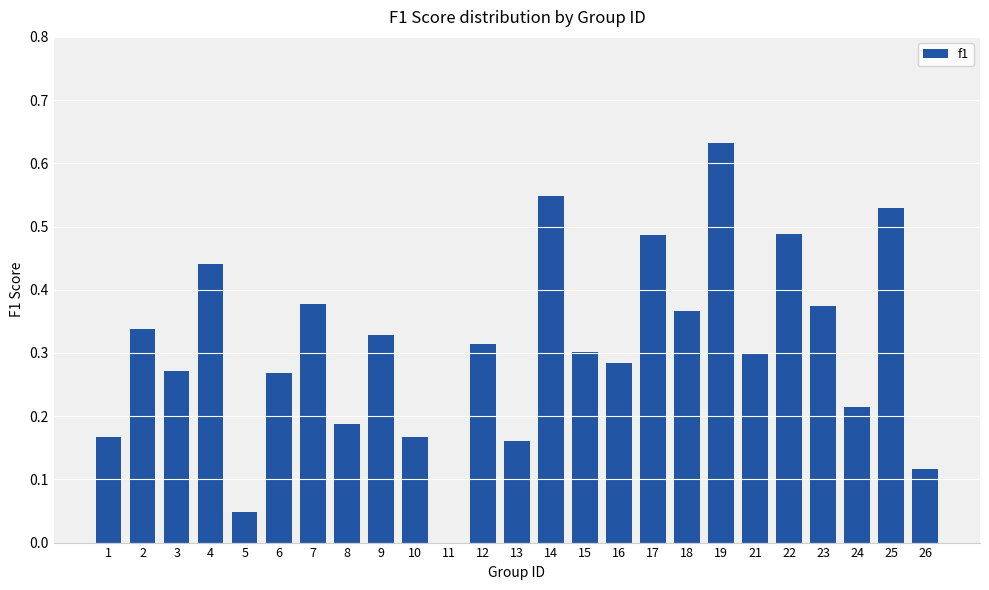

The value at 2 is 0.2. True or false?

False